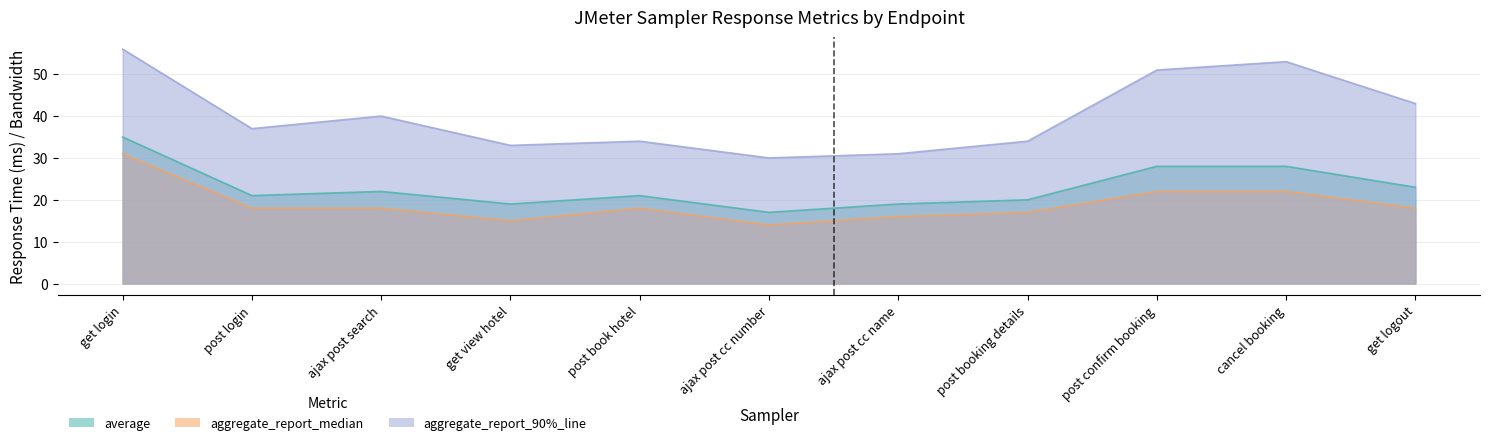

Which series has the largest total across all categories?

aggregate_report_90%_line